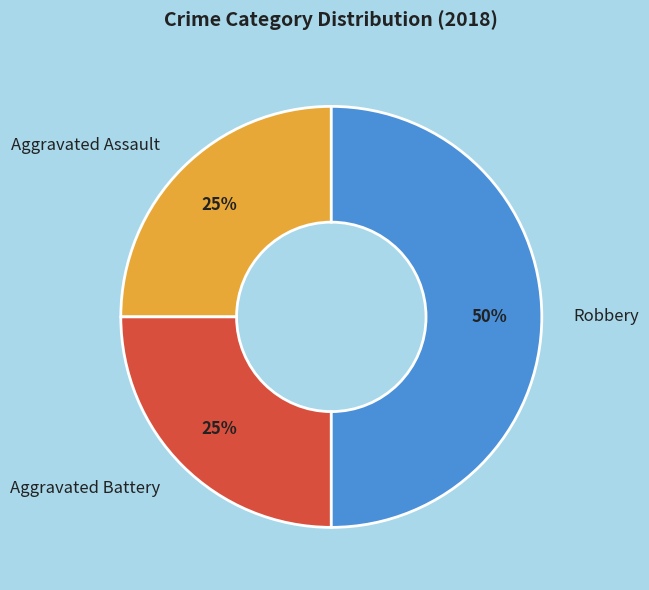

Is the sum of Aggravated Battery and Robbery greater than half?

Yes